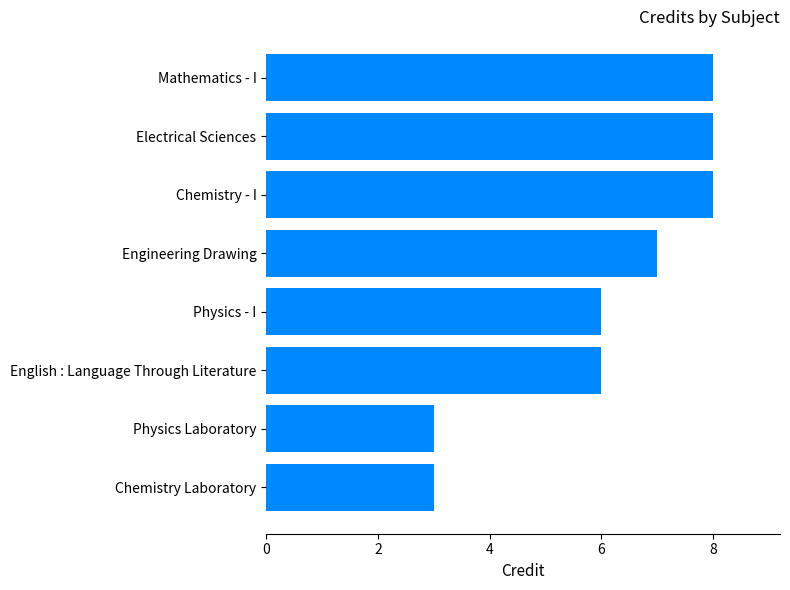

How many values are between 6 and 8?

6